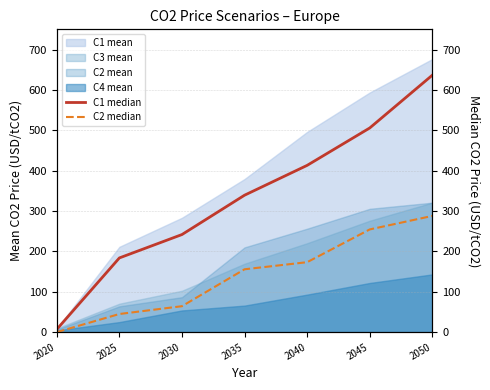

Reading left to right, extract all data points from this chart.

C1 median: 6.9	183.8	241.7	339.2	413.1	505.7	636.5
C2 median: 0.0	44.9	64.2	155.7	173.2	254.4	287.9